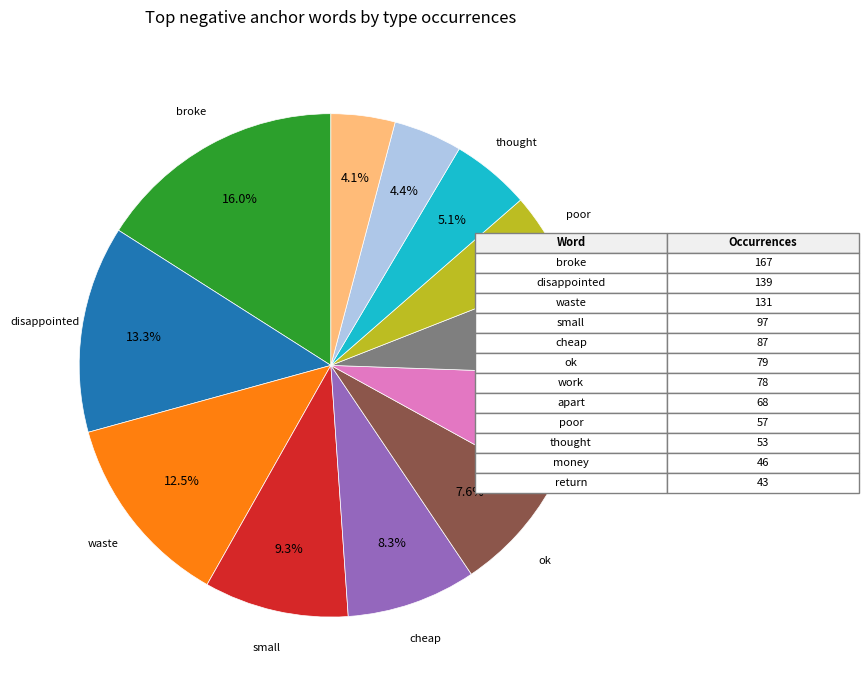

Is there a majority slice in this chart?

No